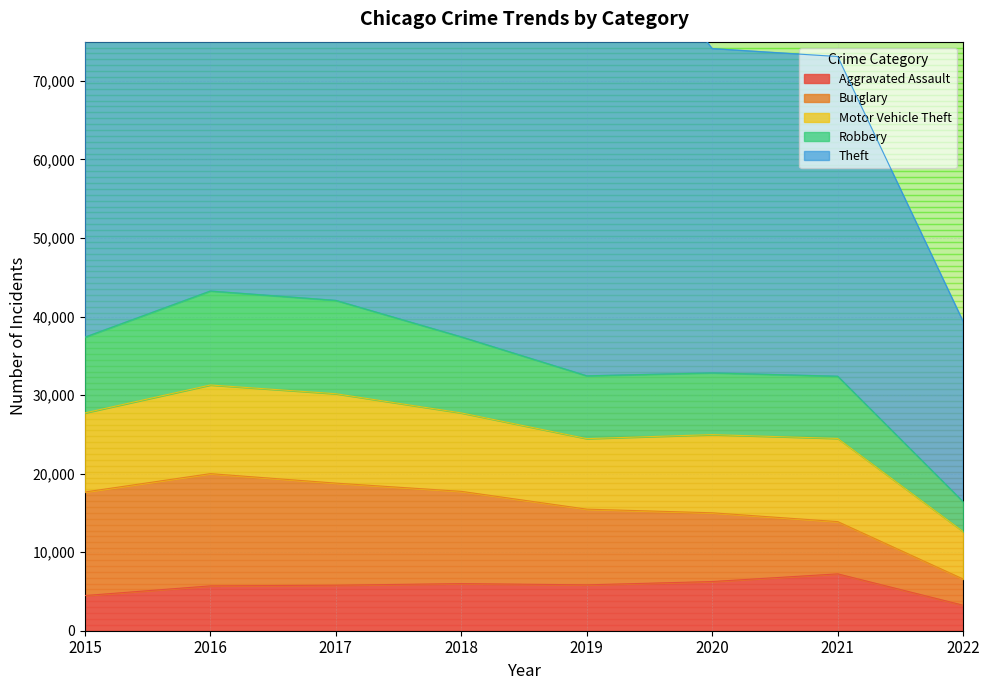

What is the maximum value for Aggravated Assault?

7241